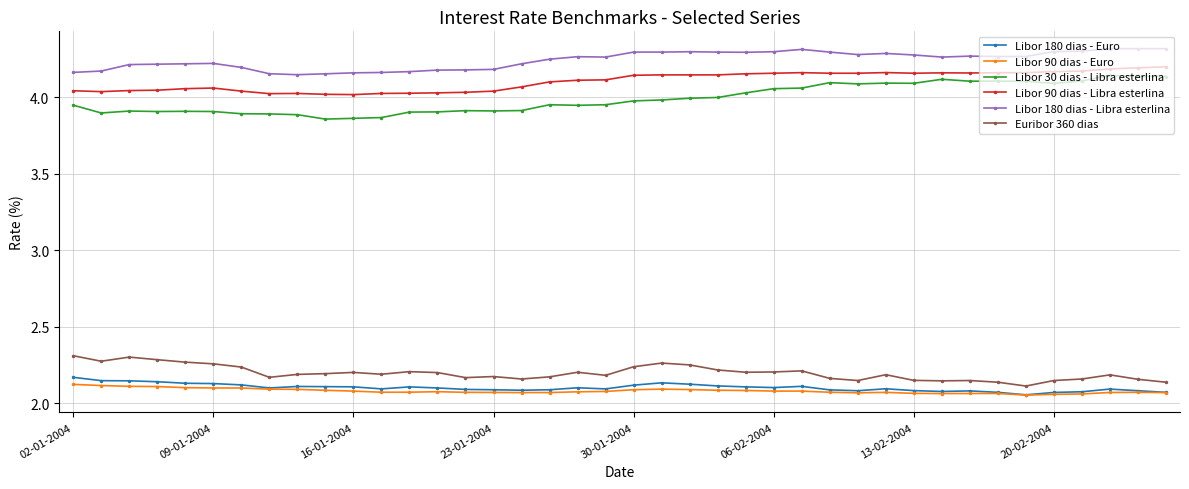

True or false: Libor 180 dias - Libra esterlina and Libor 30 dias - Libra esterlina cross at least once.

False